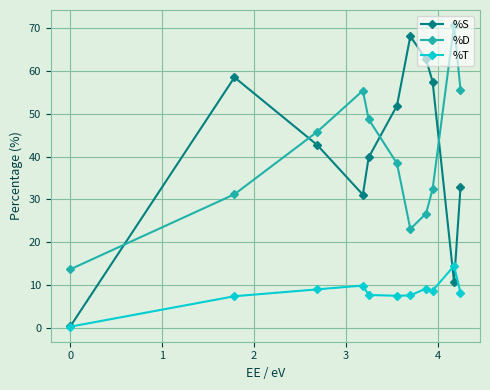

At how many categories does at least one series exceed 25?

10